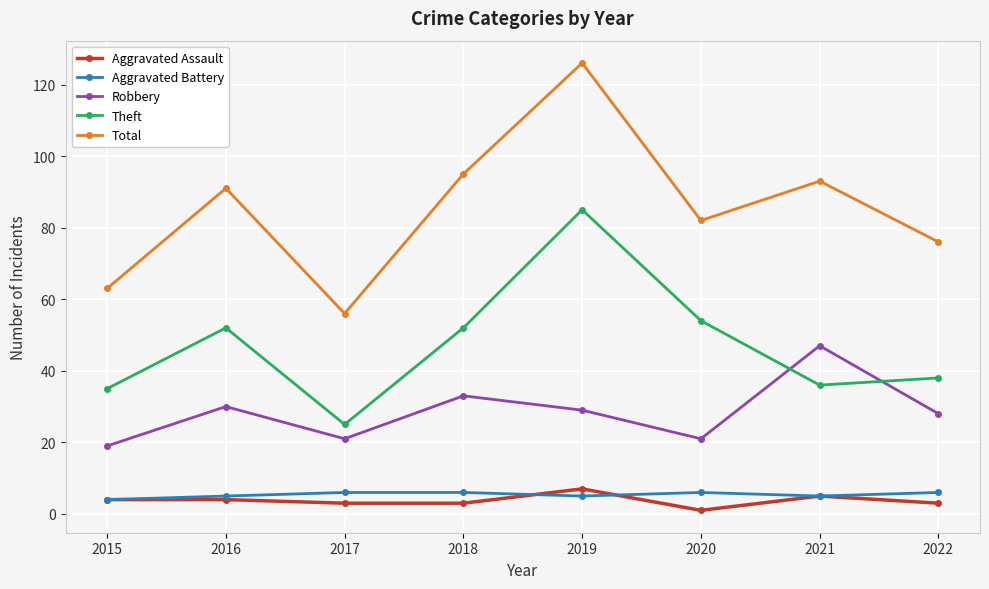

At how many categories does at least one series exceed 64?

6